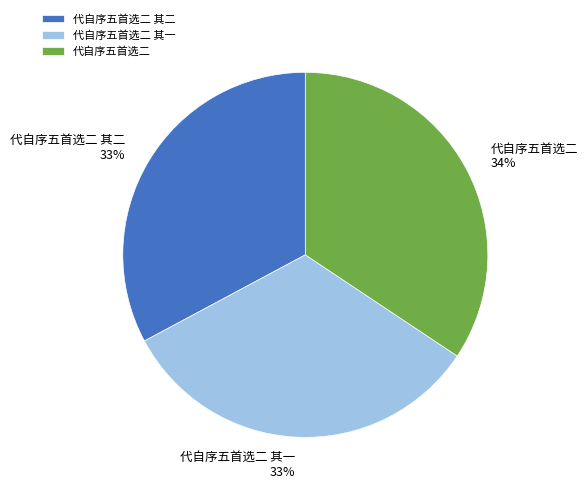

Do 代自序五首选二 其一 and 代自序五首选二 其二 together represent more than half of the pie?

Yes